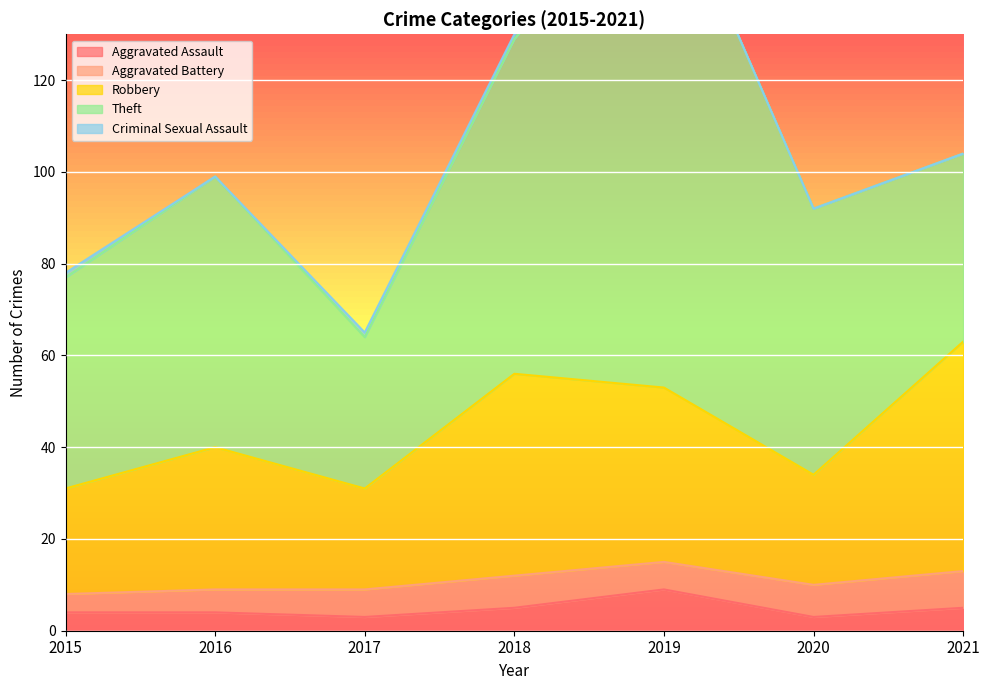

Count the number of categories in the chart.

7